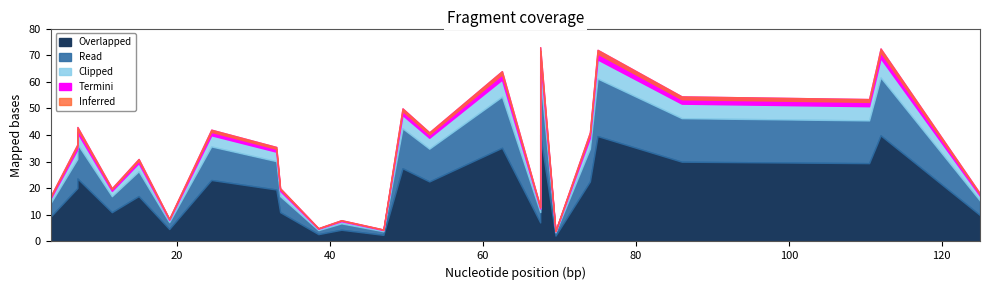

What is the average value?

35.7